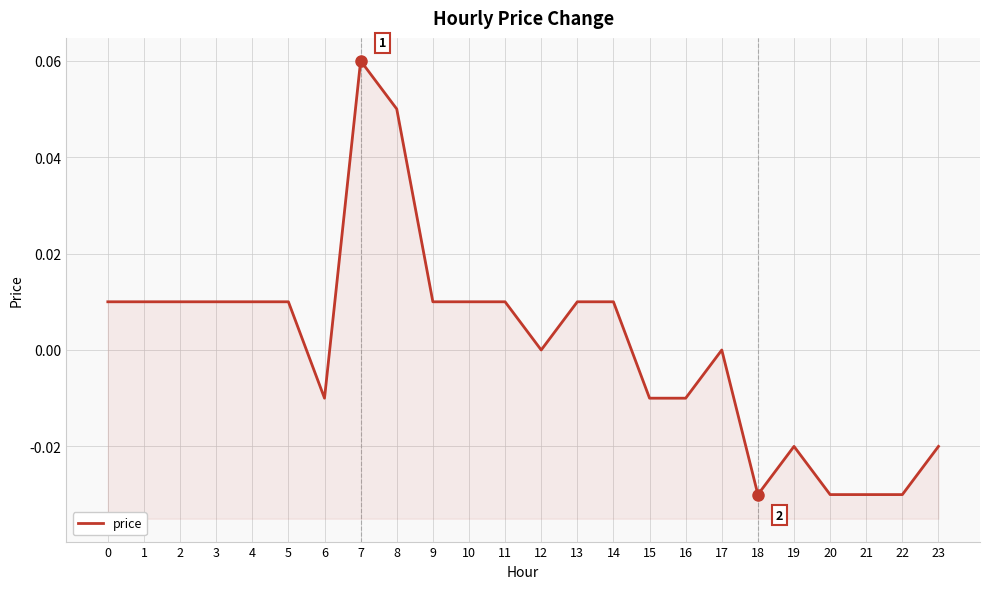

Is this an area chart (filled region under the line)?

No